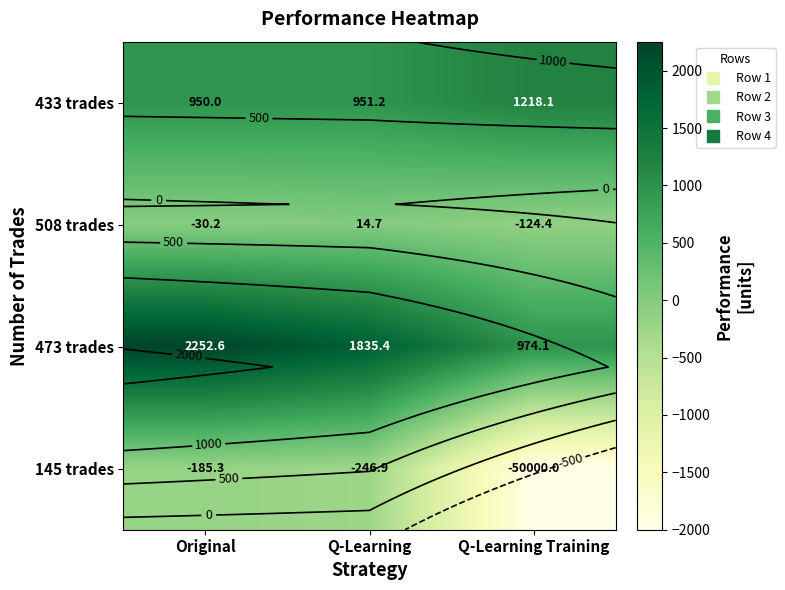

List the labels in order of 473 trades value, largest first.

Original, Q-Learning, Q-Learning Training